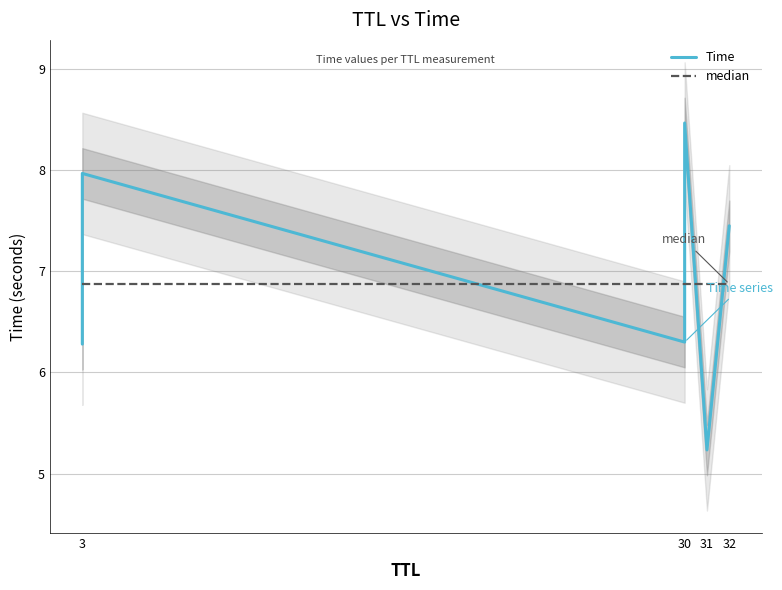

At 32, list the series in order from smallest to largest.

median, Time